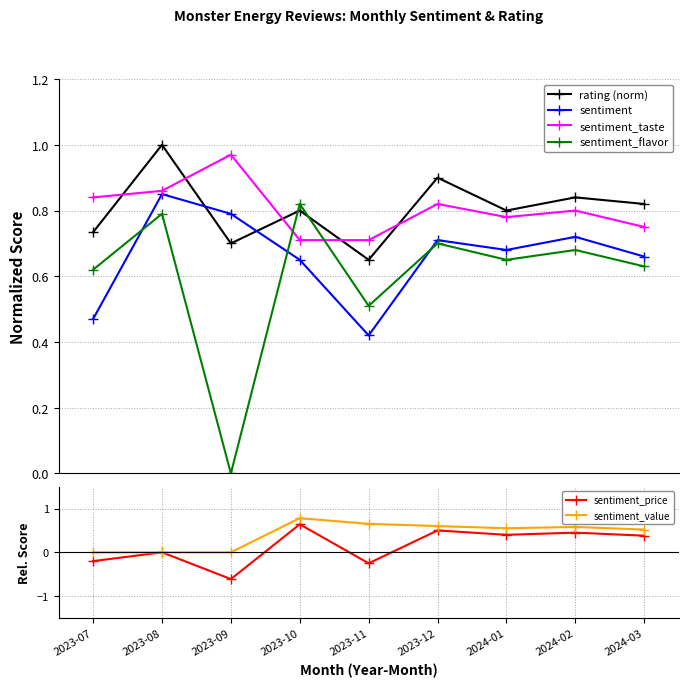

List the labels in order of sentiment_taste value, largest first.

2023-09, 2023-08, 2023-07, 2023-12, 2024-02, 2024-01, 2024-03, 2023-10, 2023-11